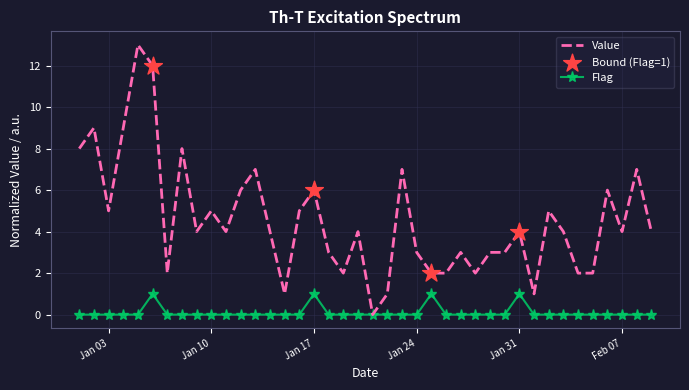

Which series has the largest range (max minus min)?

Value